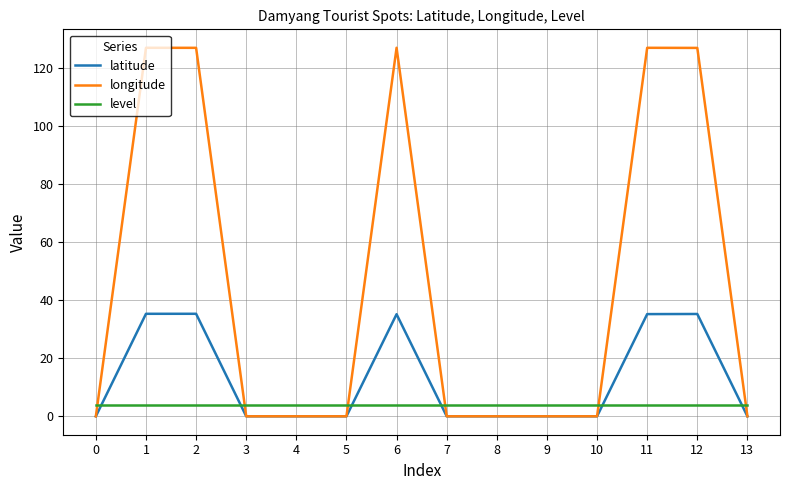

Is it true that longitude equals -87.1 at 5?

False